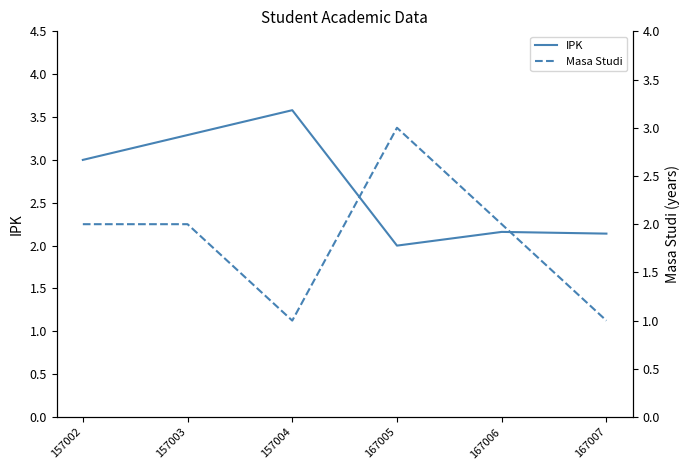

What is the difference between the Masa Studi values at 167006 and 167005?

1.0